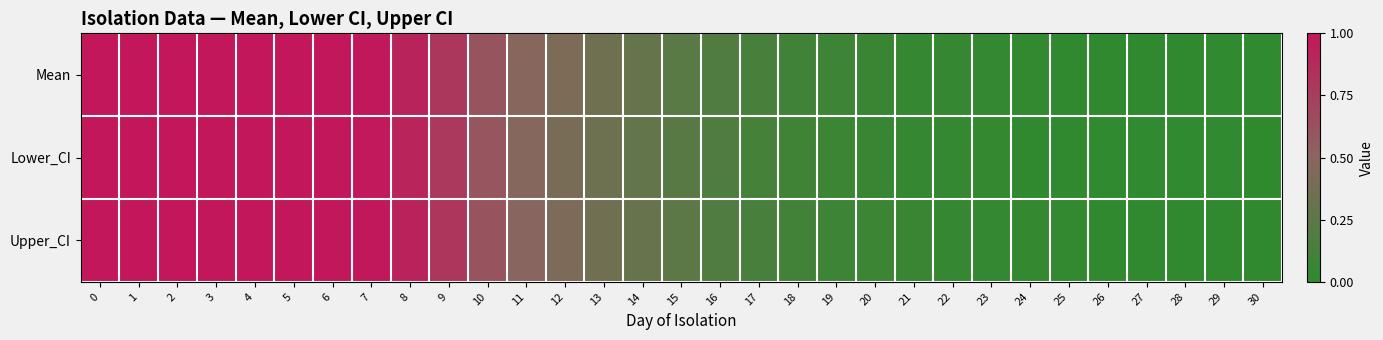

At how many categories does at least one series exceed 0?

31